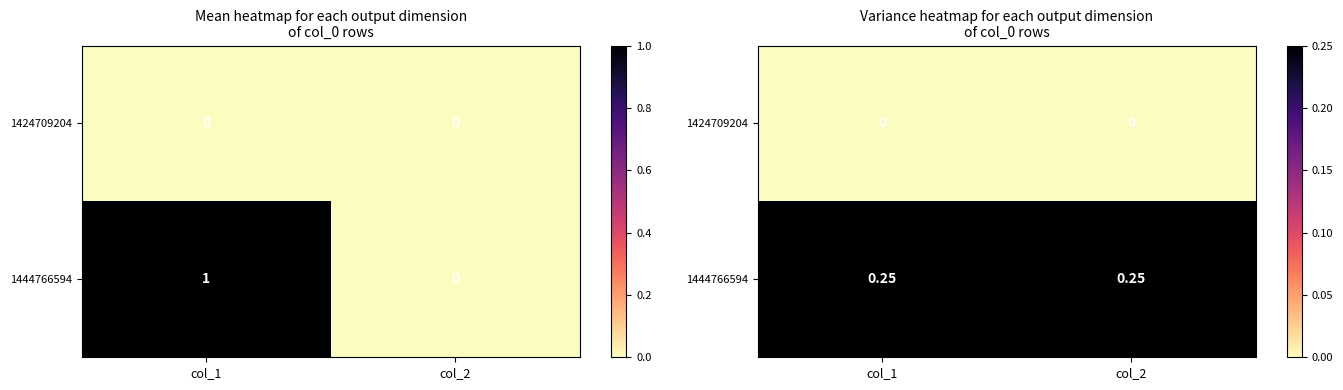

Is the value of 1424709204 at col_1 greater than the value of 1444766594 at col_1?

No